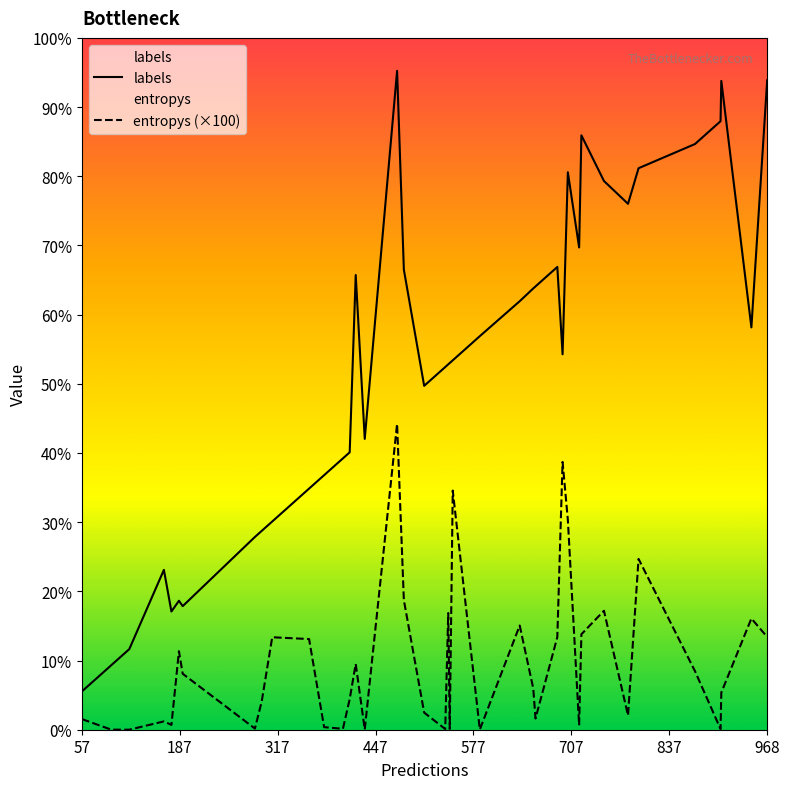

Does the chart display data point markers on the line(s)?

No